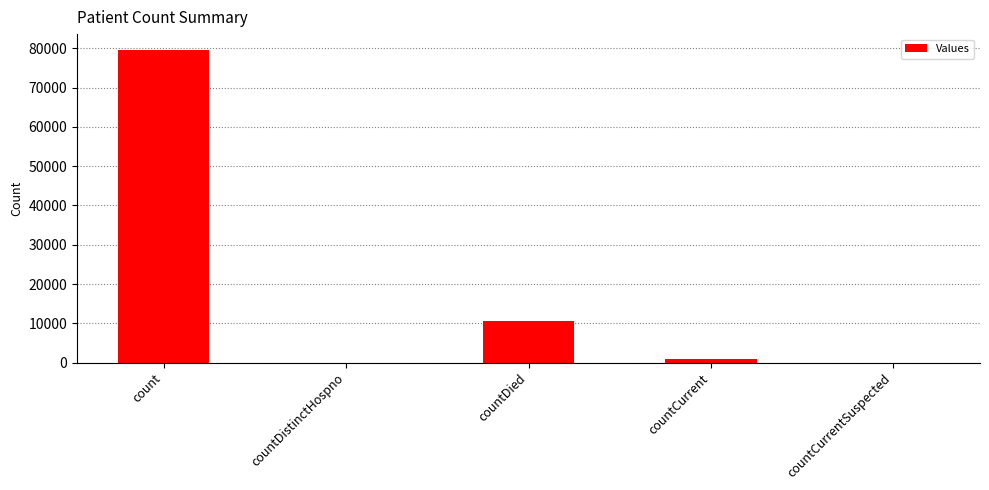

Which has a higher value, countCurrent or count?

count